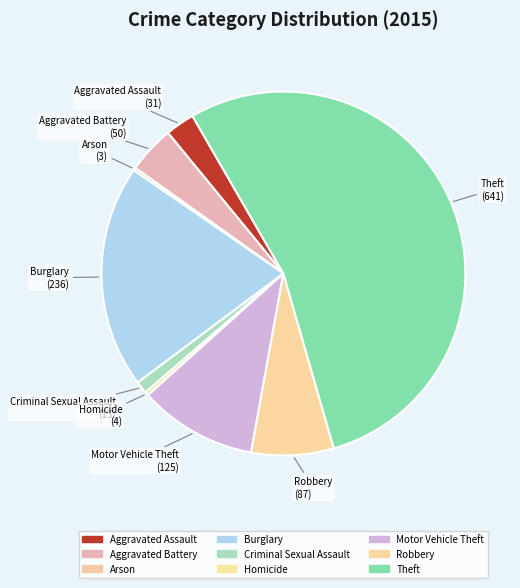

Approximately how many times larger is the value at Homicide compared to Arson?

1.3